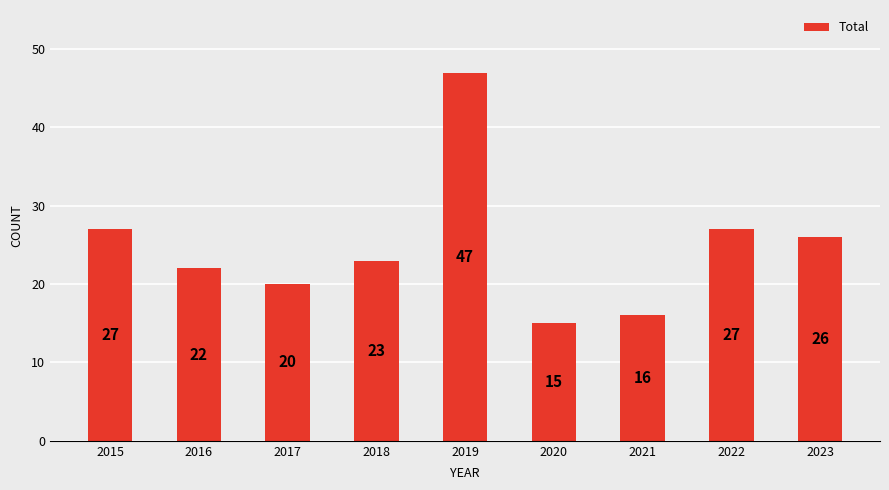

True or false: the data shows 22 at 2016.

True